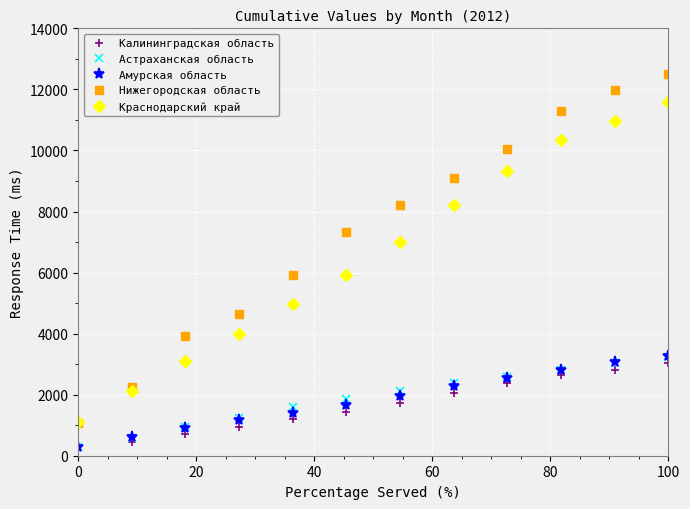

True or false: Калининградская область and Краснодарский край cross at least once.

False